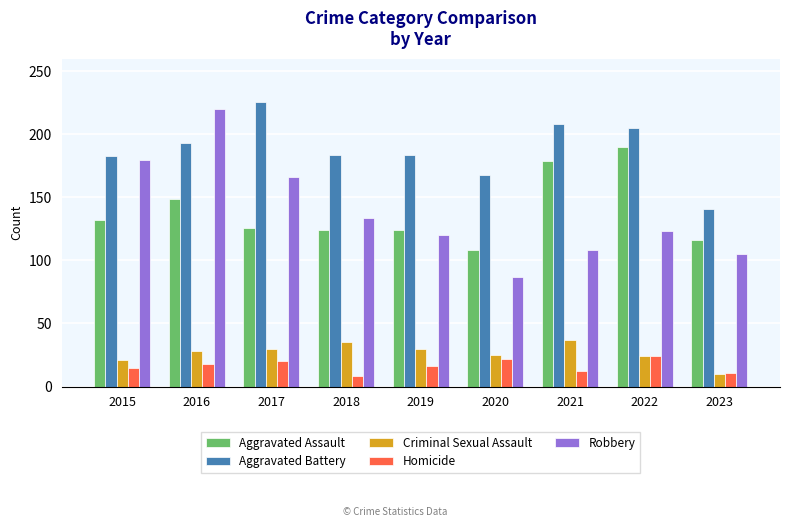

What is the minimum value for Aggravated Battery?

141